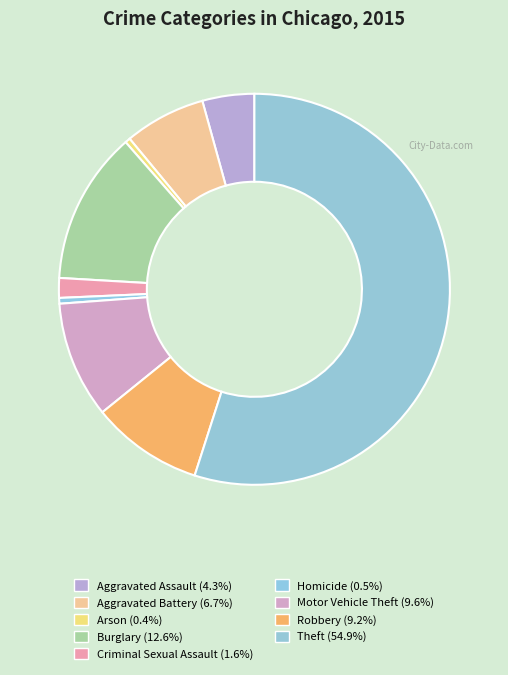

To the nearest percent, what is the average slice percentage?

11%